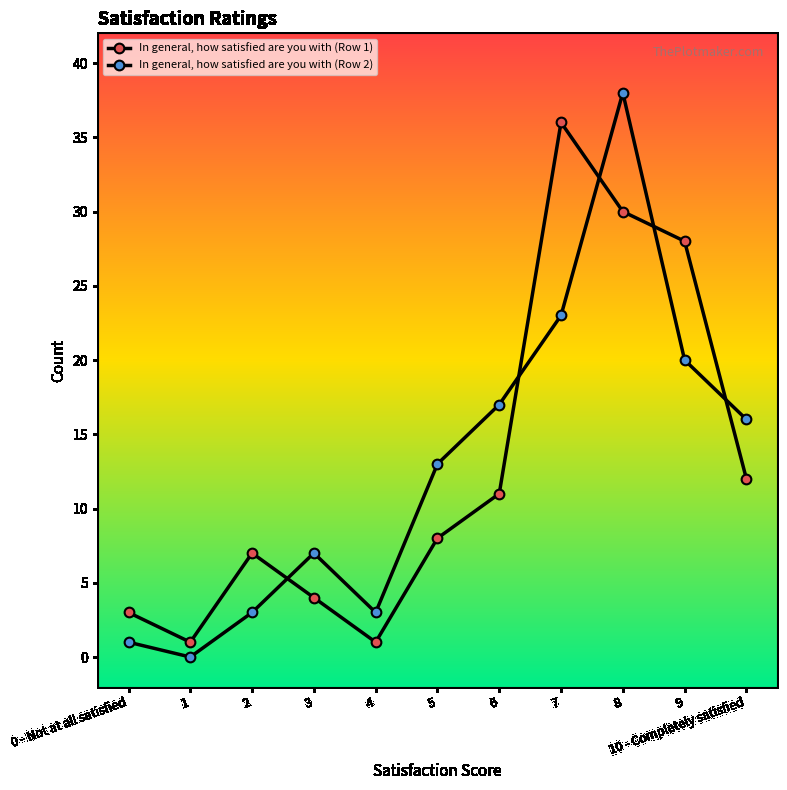

How many lines are shown in the chart?

2